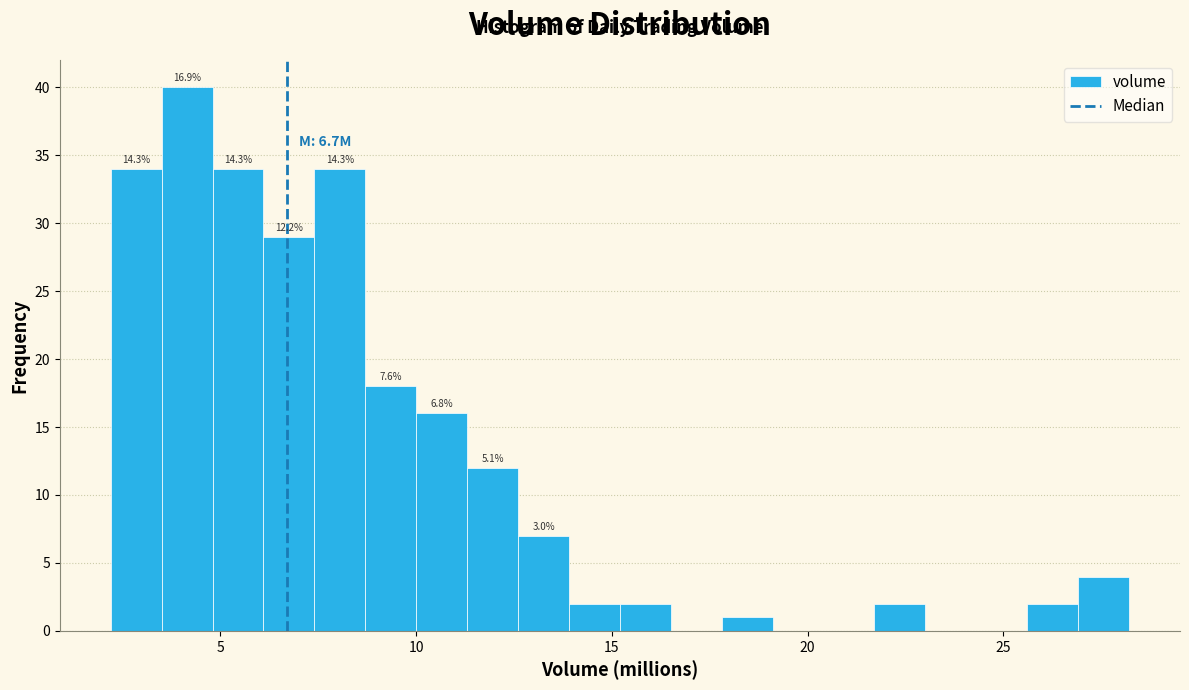

Read against the x-axis, roughly where is the centre of the tallest bar?

4.0